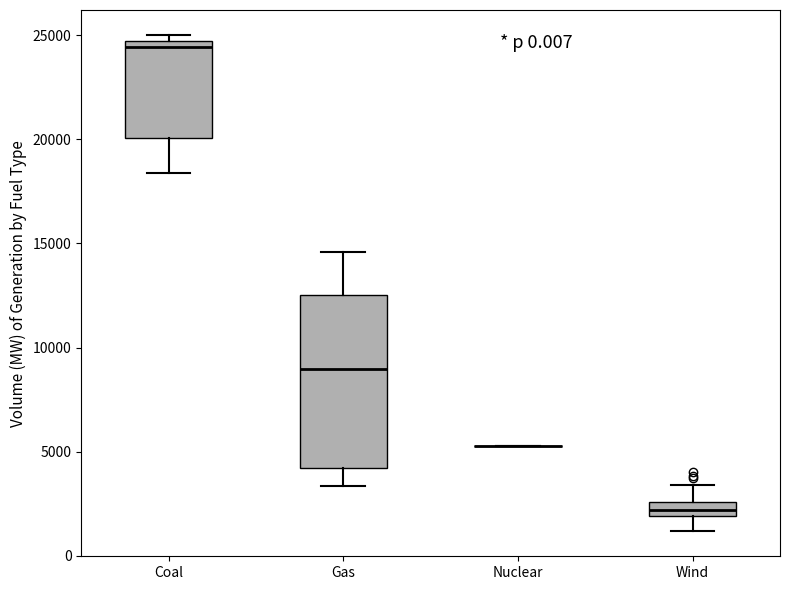

Where is the lower edge of the box for Coal on the y-axis? The values are not printed on the chart, so give them approximately, as read against the axis.

20000